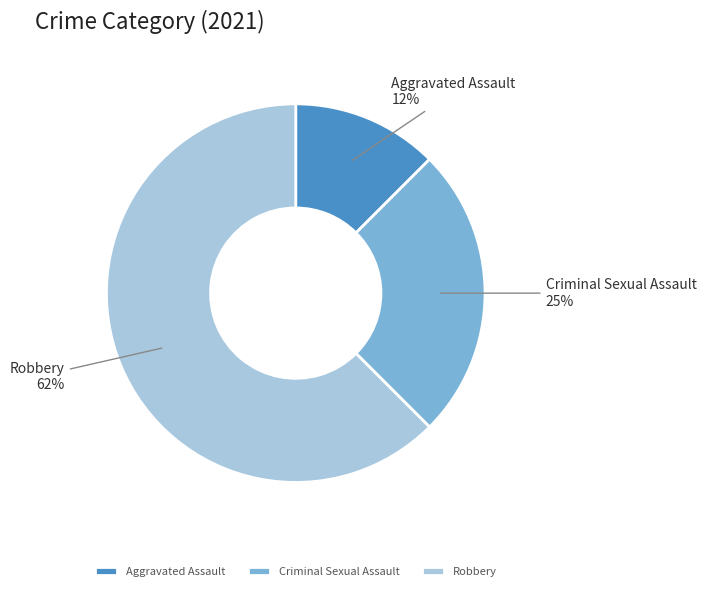

Which slice represents more than half of the pie?

Robbery